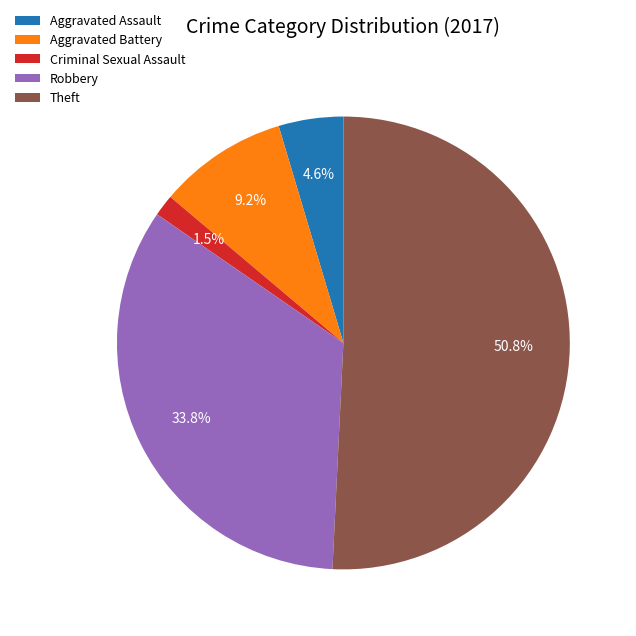

How many segments does this pie chart have?

5